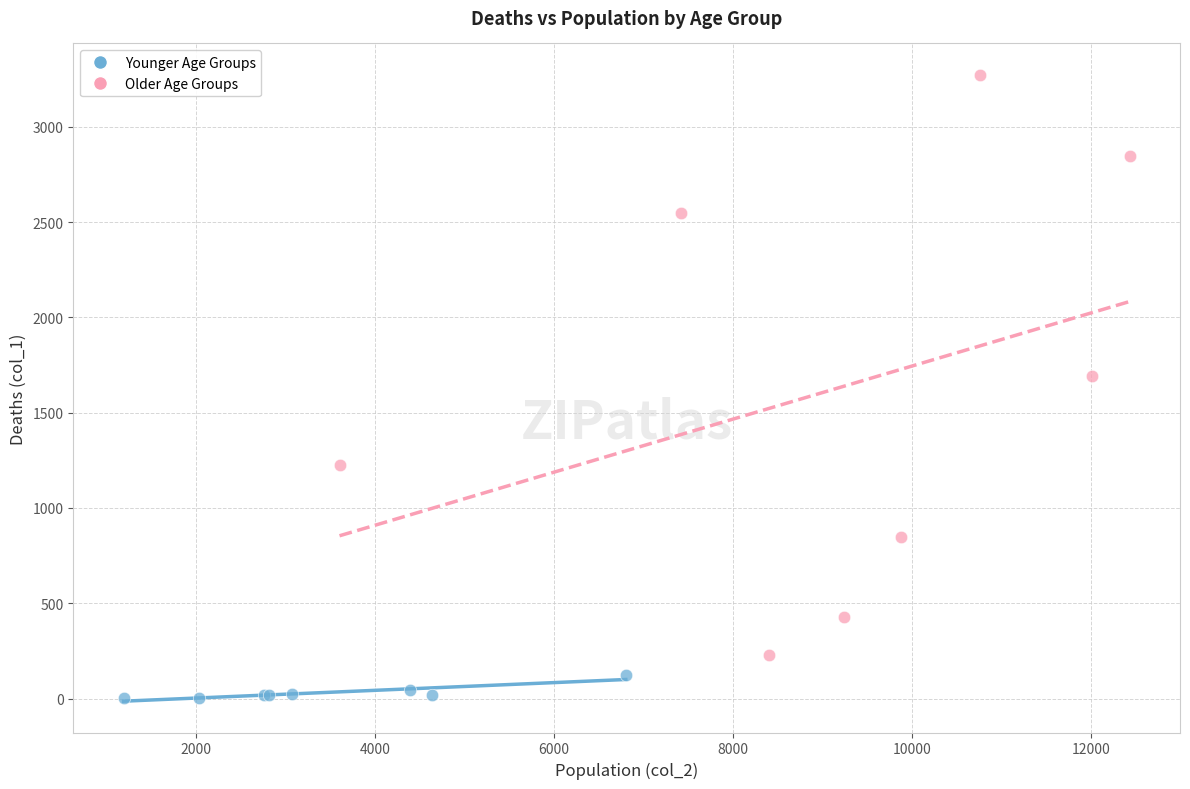

Which series has the largest Y range (max minus min)?

Older Age Groups